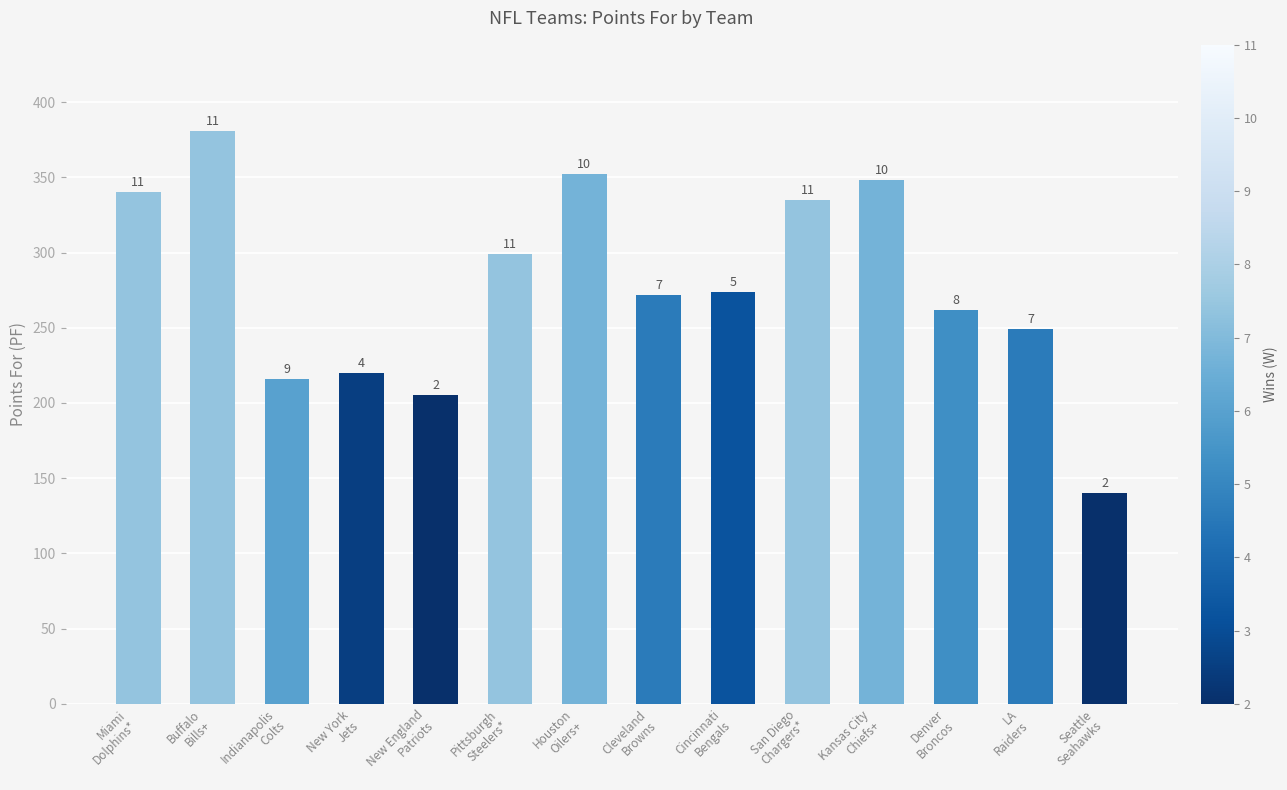

True or false: the data shows 205 at New England
Patriots.

True